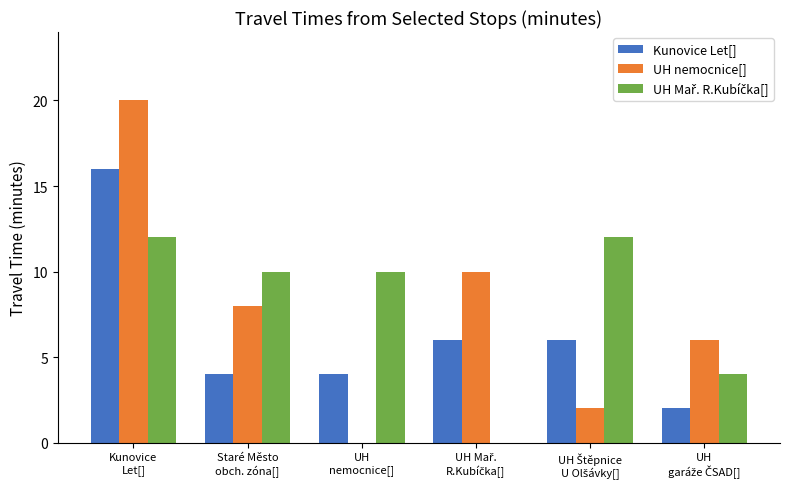

What is the sum of all Kunovice Let[] values?

38